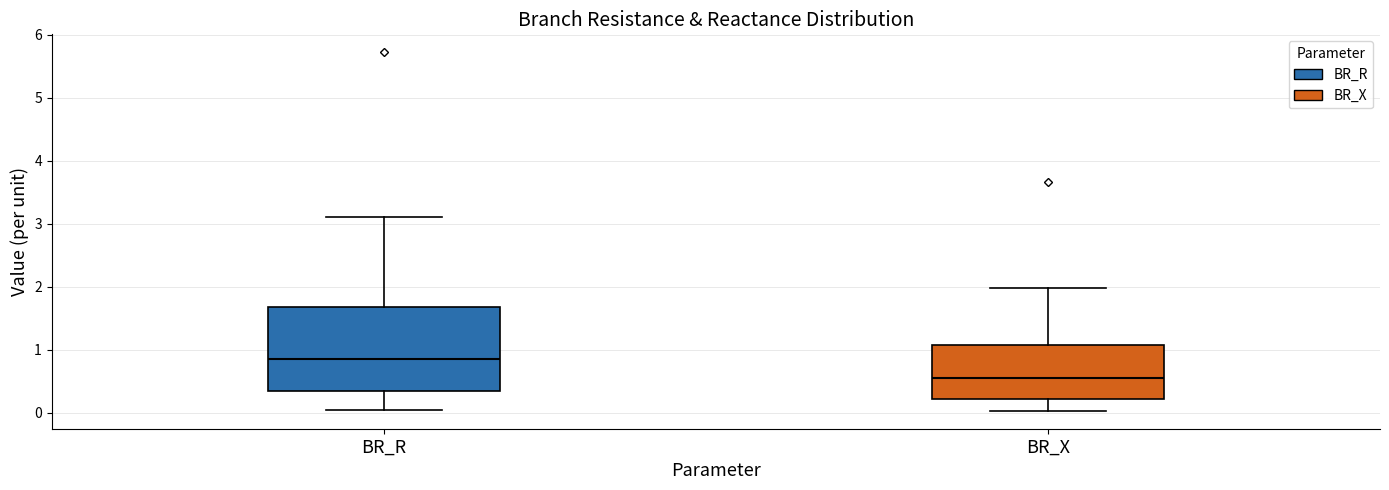

Which box has the lowest median line?

BR_X